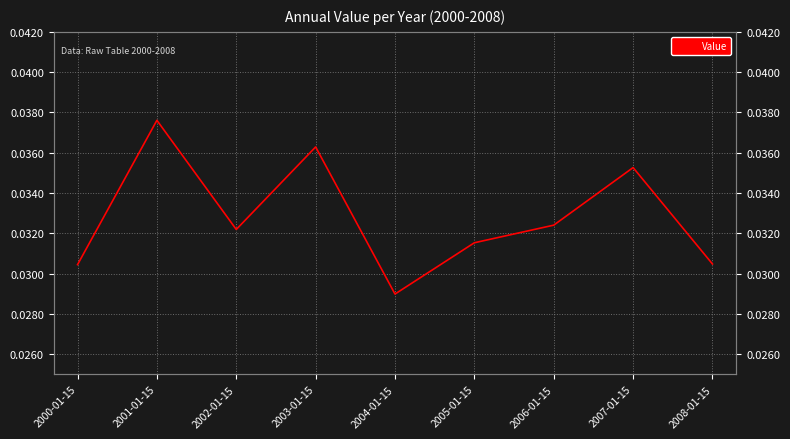

Count the values in the range 0 to 1.

9